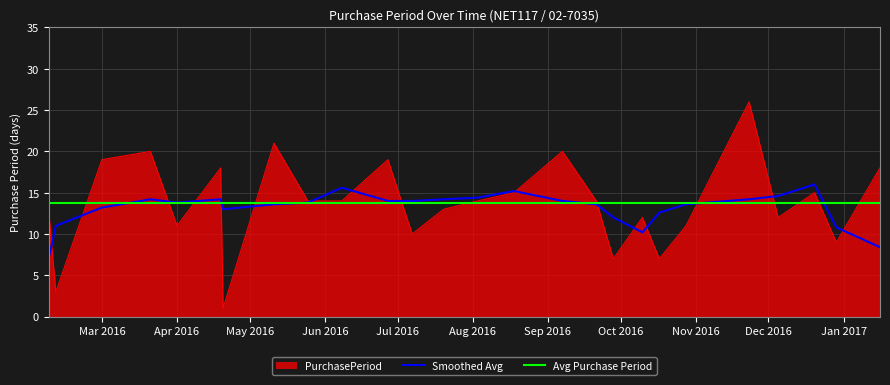

List the labels in order of value, smallest first.

2016-04-20, 2016-02-11, 2016-09-28, 2016-10-17, 2016-12-29, 2016-07-07, 2016-04-01, 2016-10-28, 2016-10-10, 2016-12-05, 2016-02-08, 2016-07-20, 2016-05-25, 2016-06-08, 2016-08-03, 2016-09-21, 2016-08-18, 2016-12-20, 2016-04-19, 2017-01-16, 2016-03-01, 2016-06-27, 2016-03-21, 2016-09-07, 2016-05-11, 2016-11-23